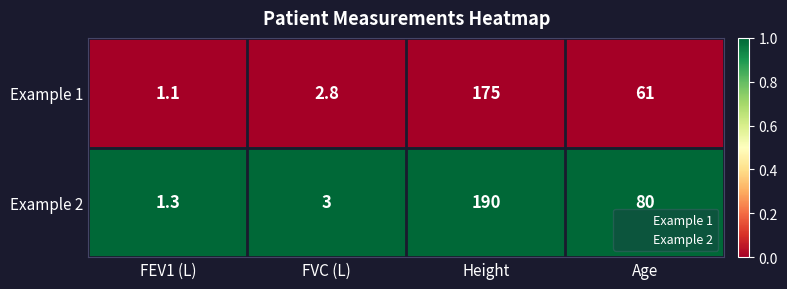

What is the spread (max minus min) of values at FEV1 (L)?

0.2